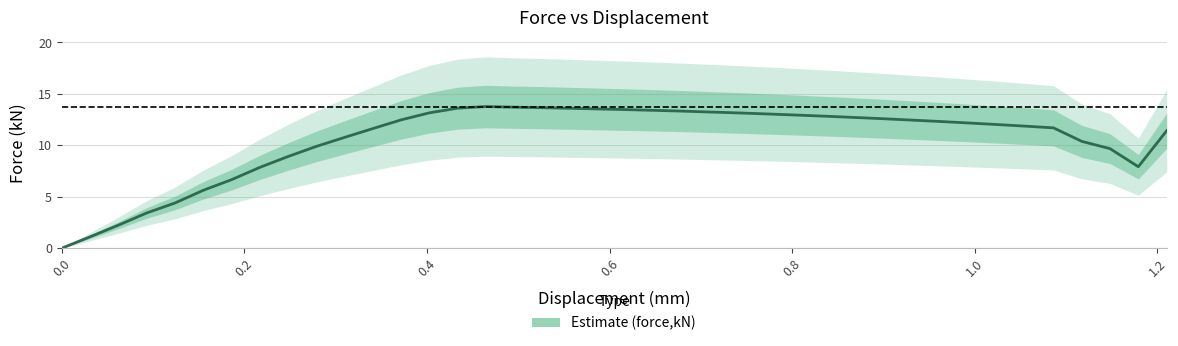

How many points are higher than both their immediate neighbors (excluding endpoints)?

1